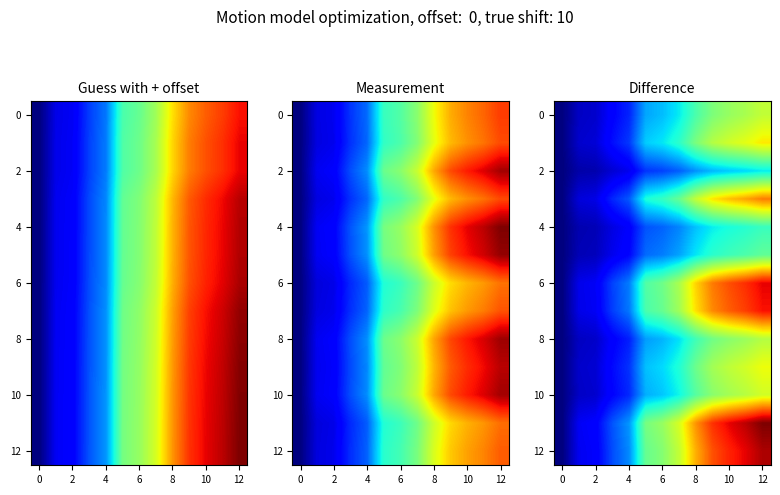

What is the greatest value displayed?

14.9